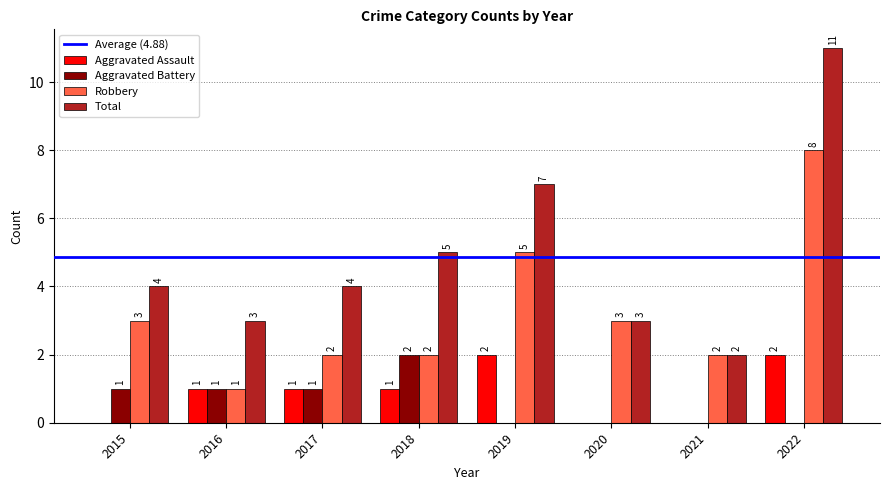

What is the sum of the Robbery values at 2018 and 2016?

3